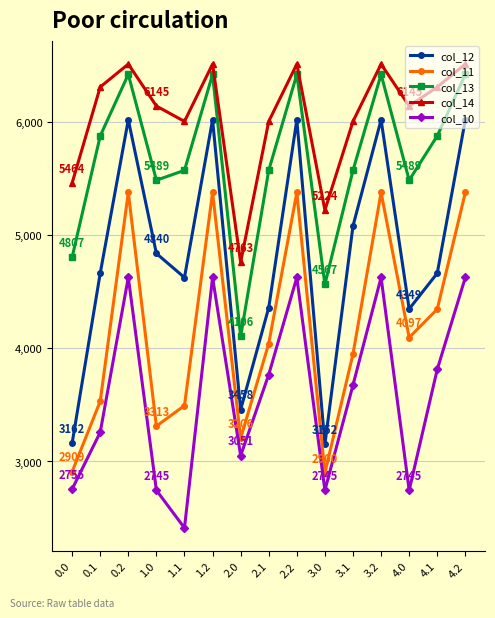

Where does the col_12 series first go above 4665?

0.1